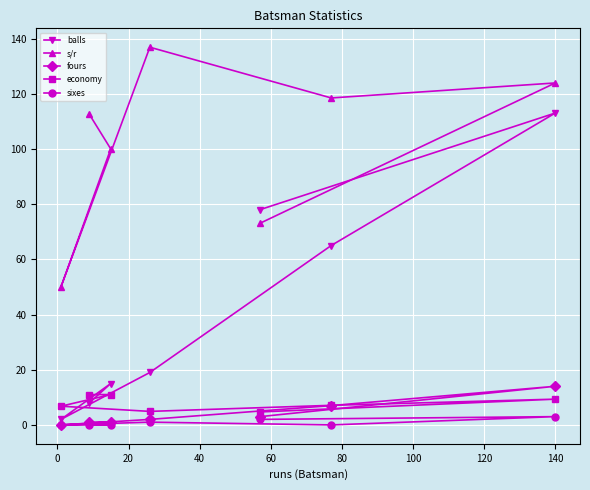

What is the greatest value displayed?

136.8